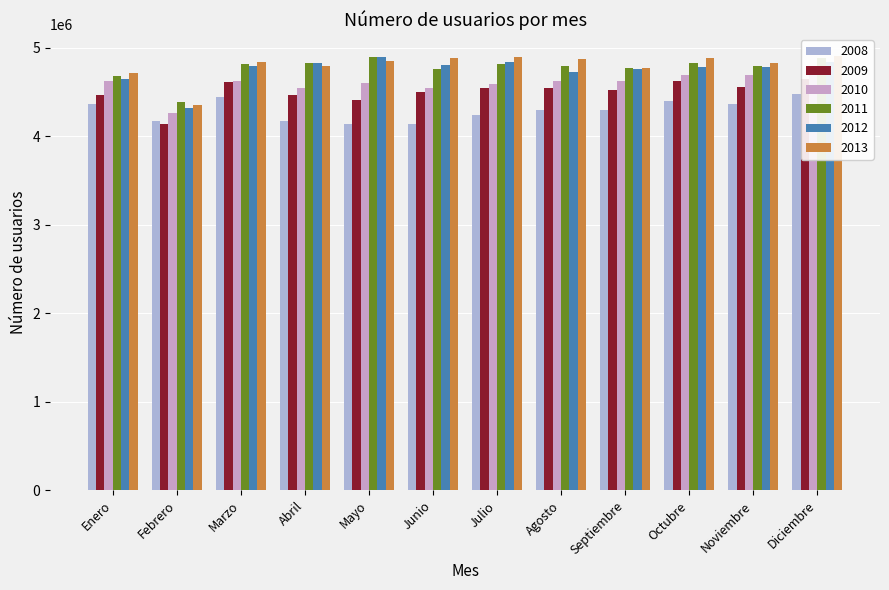

How many distinct data groups are displayed?

6